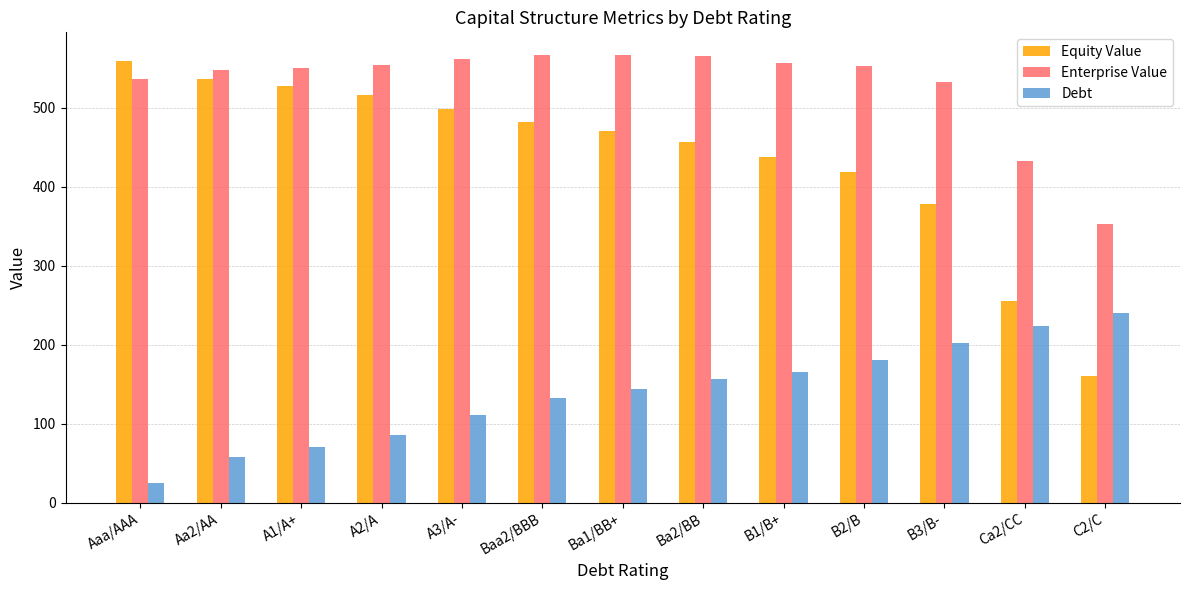

Does the chart contain any negative values?

No